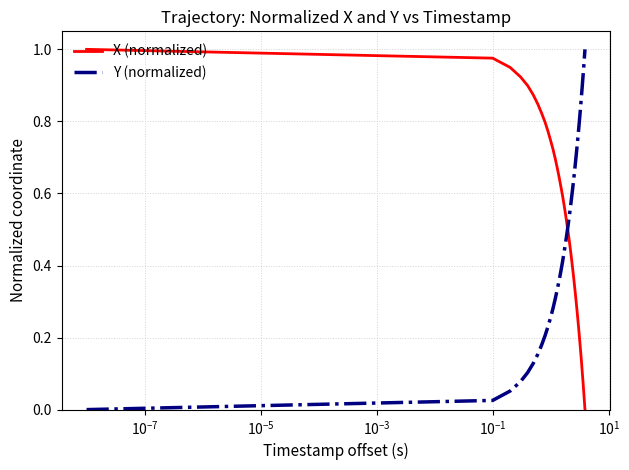

Which series ends up on top after the final intersection of Y (normalized) and X (normalized)?

Y (normalized)